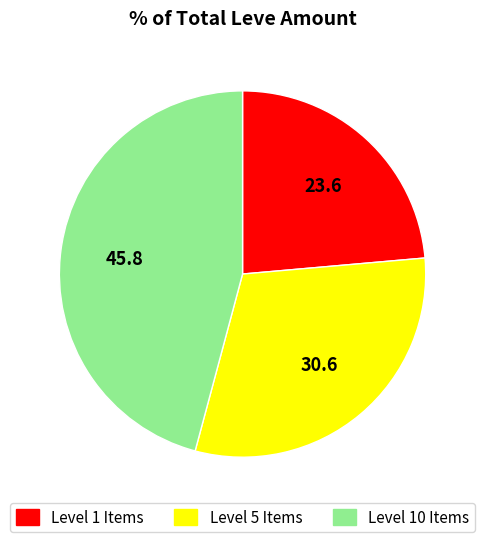

Is there a majority slice in this chart?

No